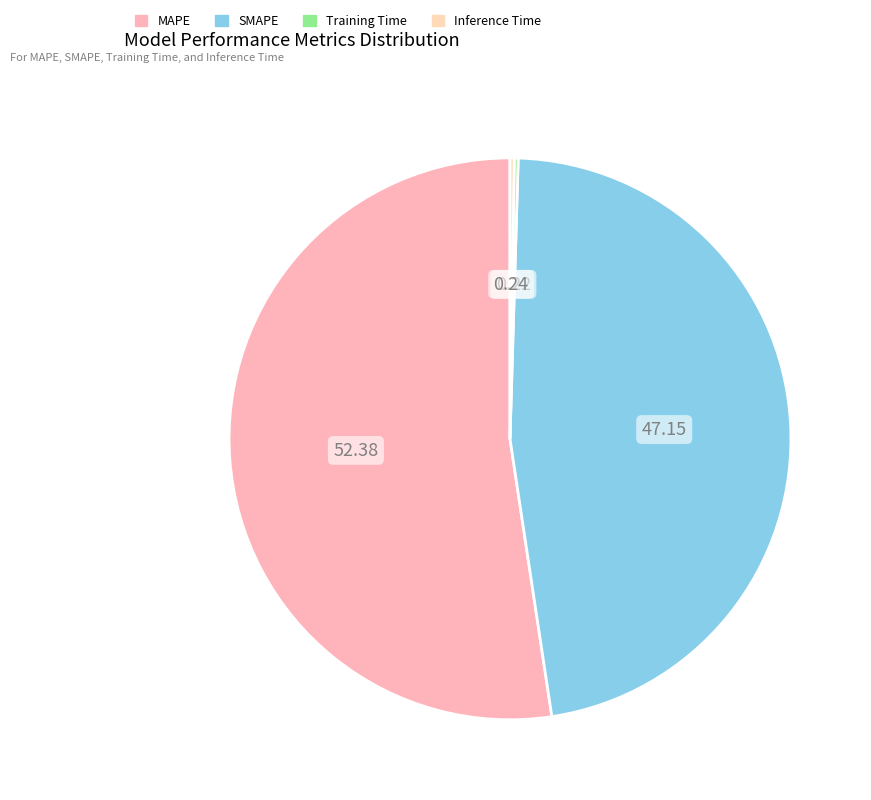

To the nearest percent, what is the difference between the largest and smallest slice percentages?

52%